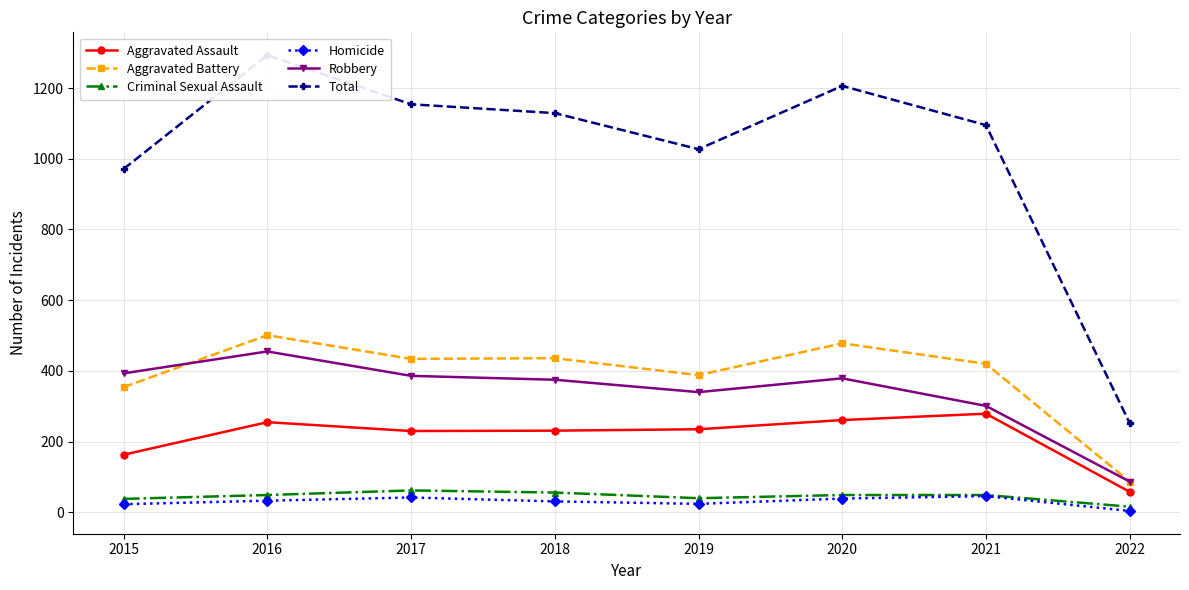

True or false: Homicide has more than 1 points higher than both neighbors.

True